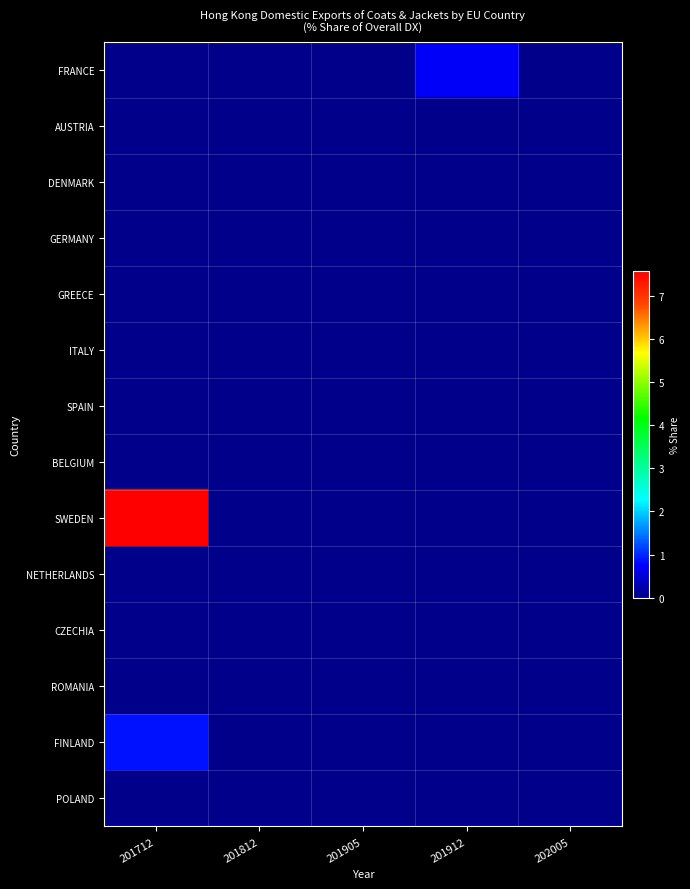

At 201912, list the series in order from smallest to largest.

AUSTRIA, DENMARK, GERMANY, GREECE, ITALY, SPAIN, BELGIUM, SWEDEN, NETHERLANDS, CZECHIA, ROMANIA, FINLAND, POLAND, FRANCE